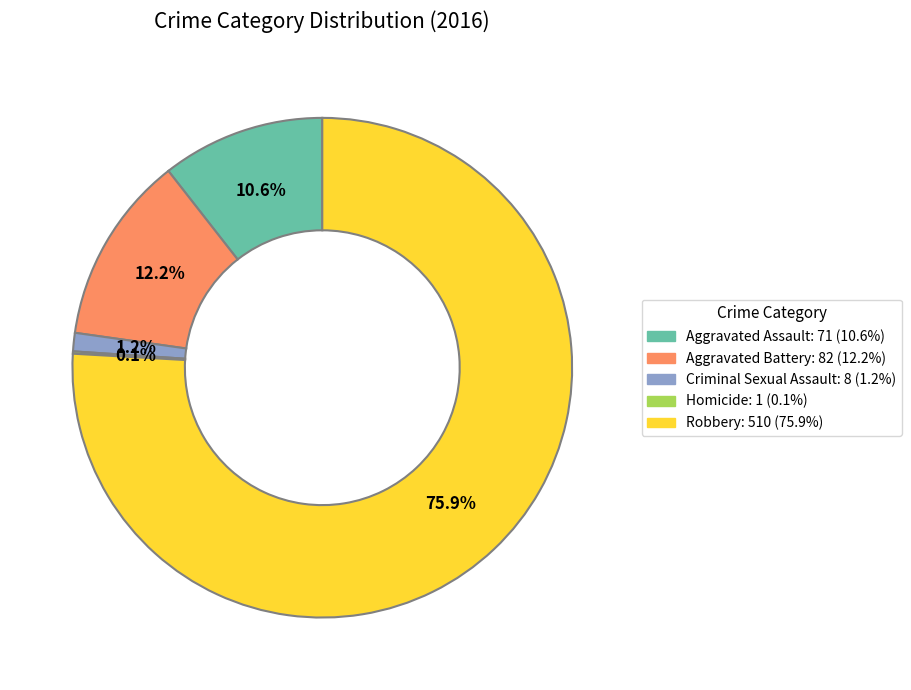

Which slice is the largest?

Robbery